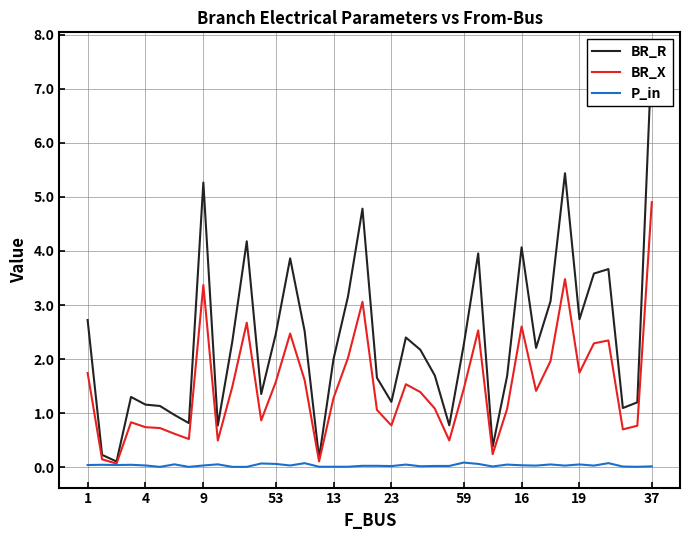

True or false: BR_R and BR_X cross at least once.

False